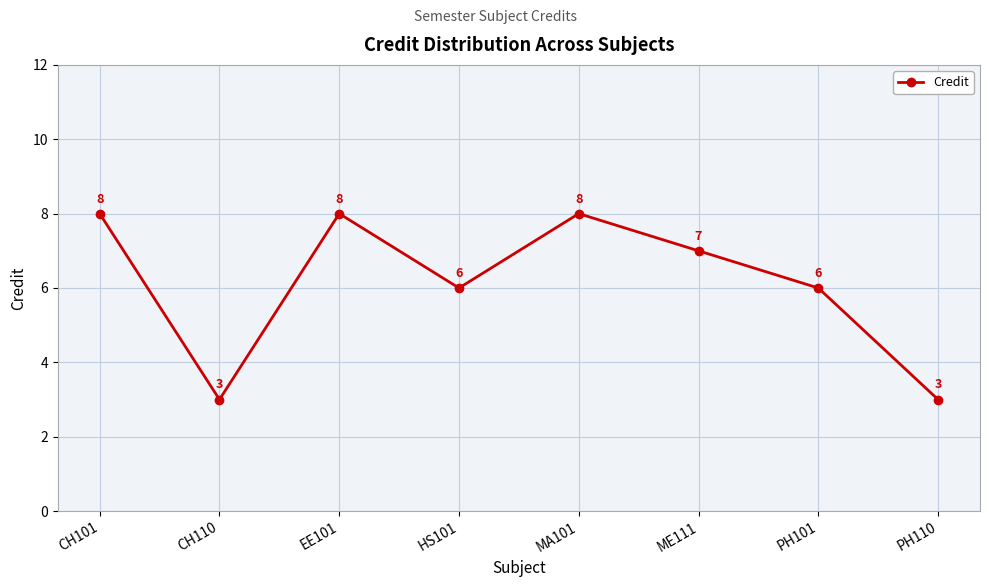

What is the label of the 7th point from the left?

PH101